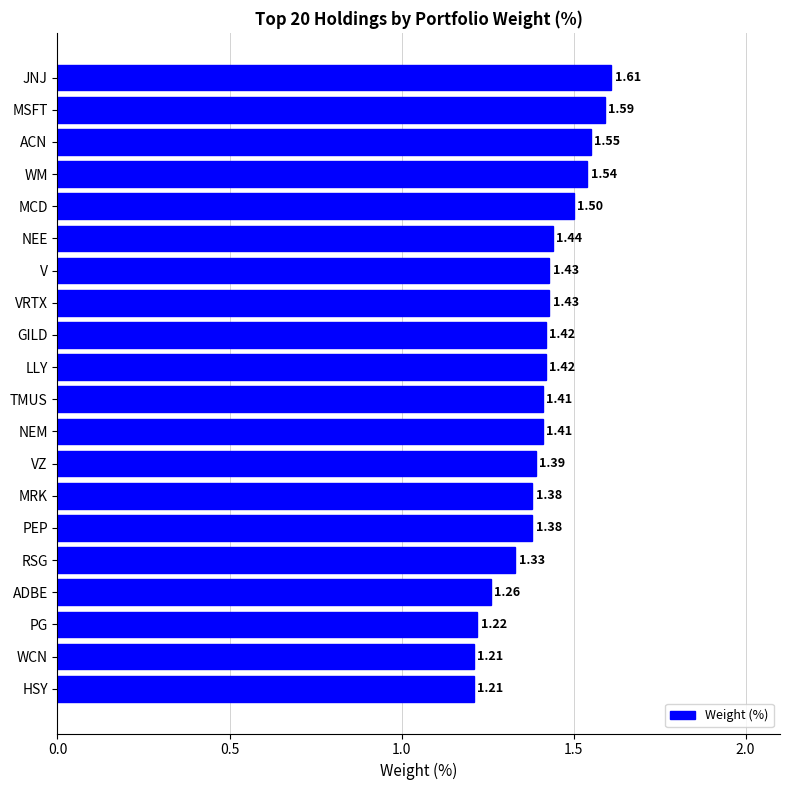

Which label corresponds to the largest value in the chart?

JNJ